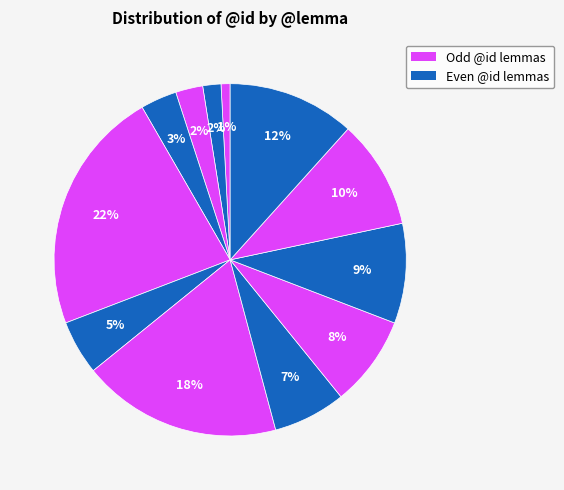

How many segments does this pie chart have?

12